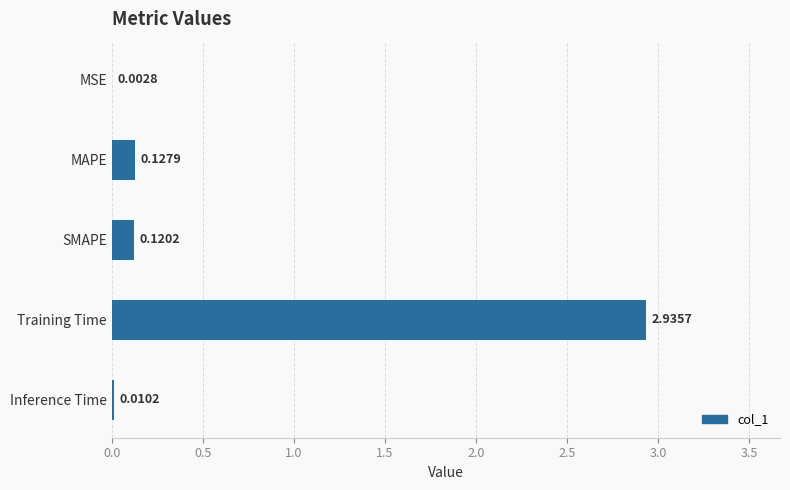

Where is the data nearest to the value 1?

MAPE